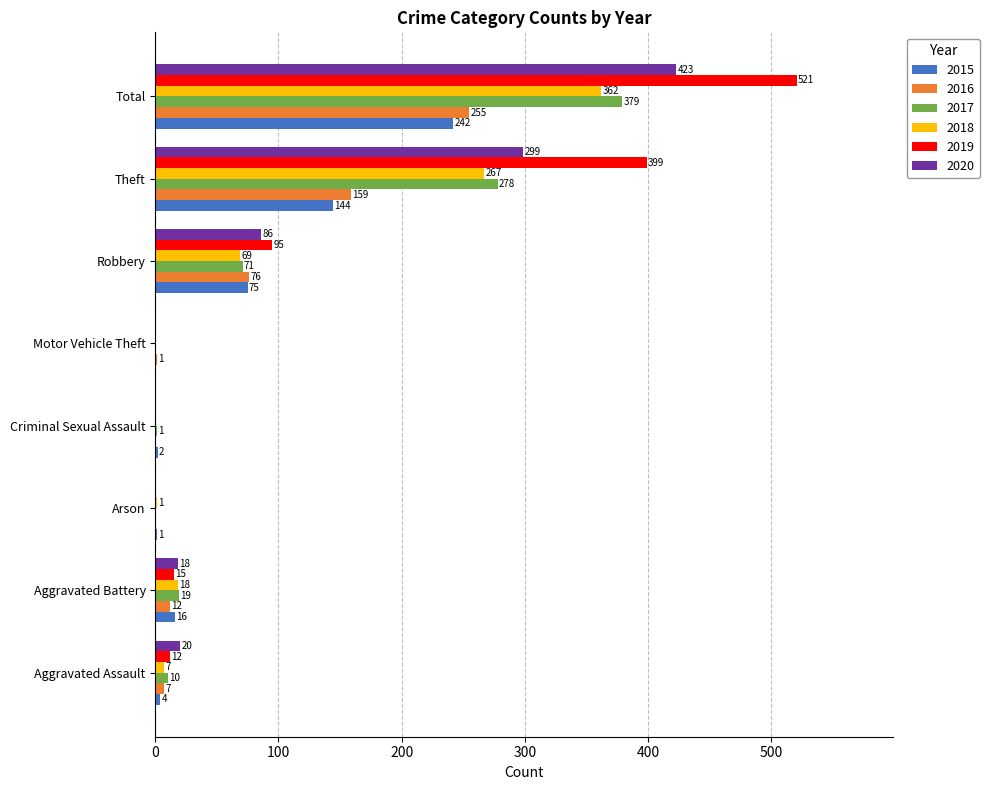

Which category has the highest value in the 2018 series?

Total